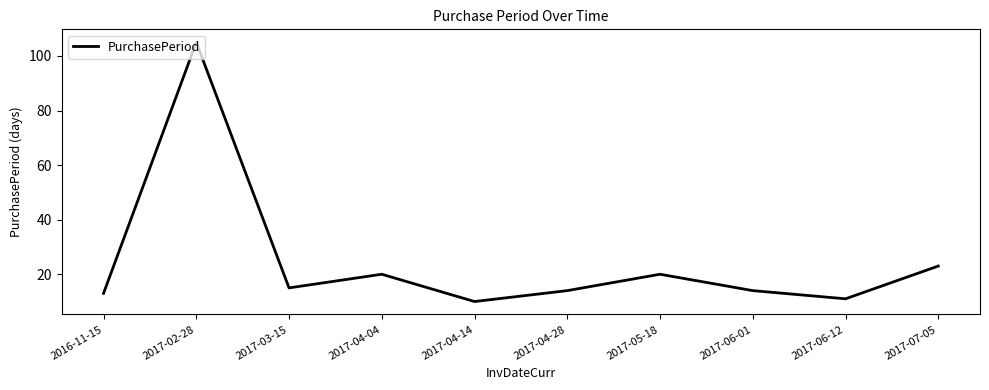

What position from the right is 2016-11-15?

10